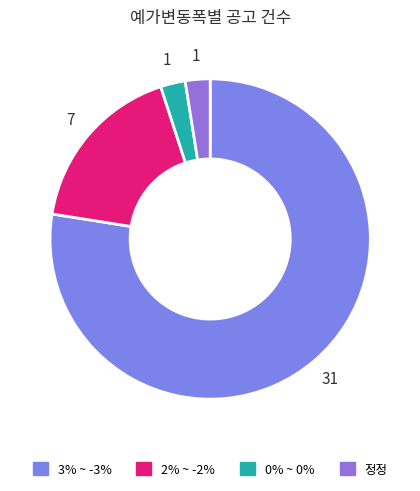

How many slices are in this pie chart?

4